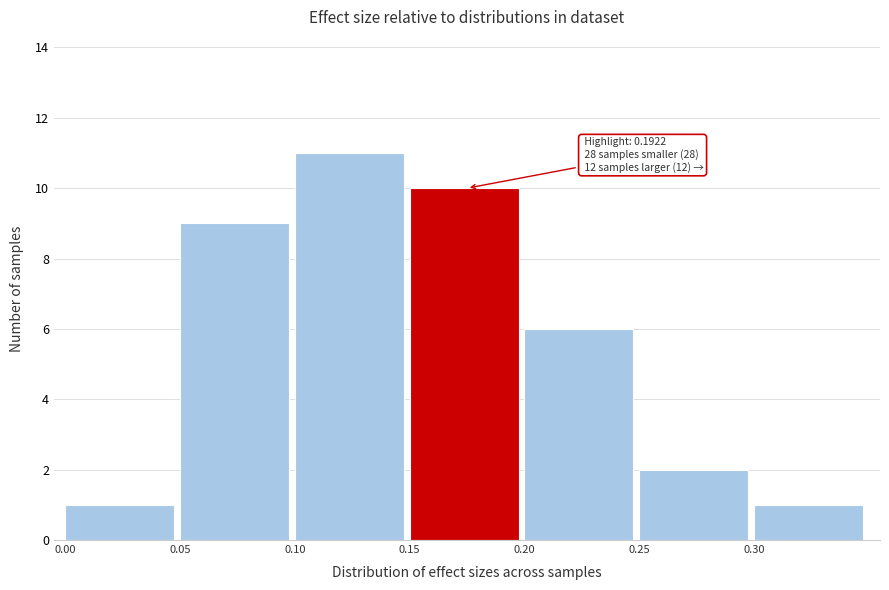

Which range on the x-axis has the tallest bar?

0.10 to 0.15